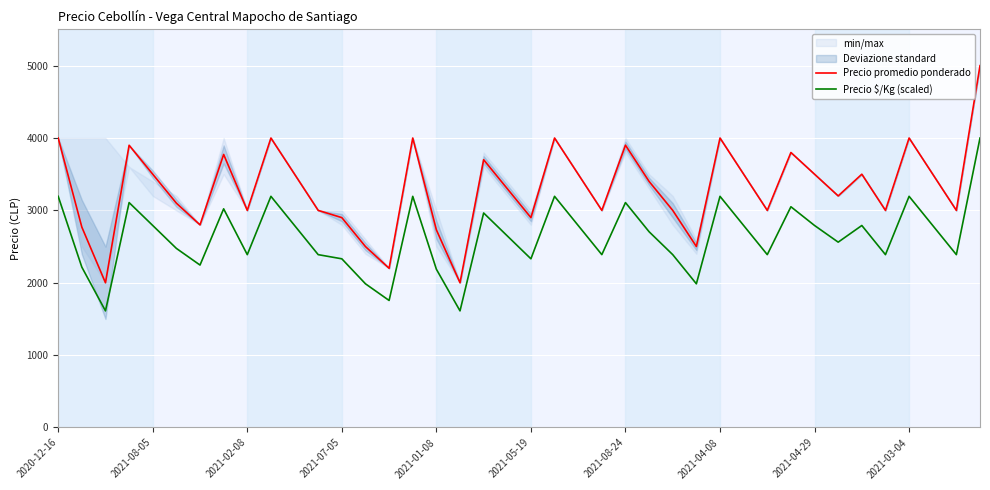

What are all the series names shown in the legend?

Precio promedio ponderado, Precio $/Kg (scaled)